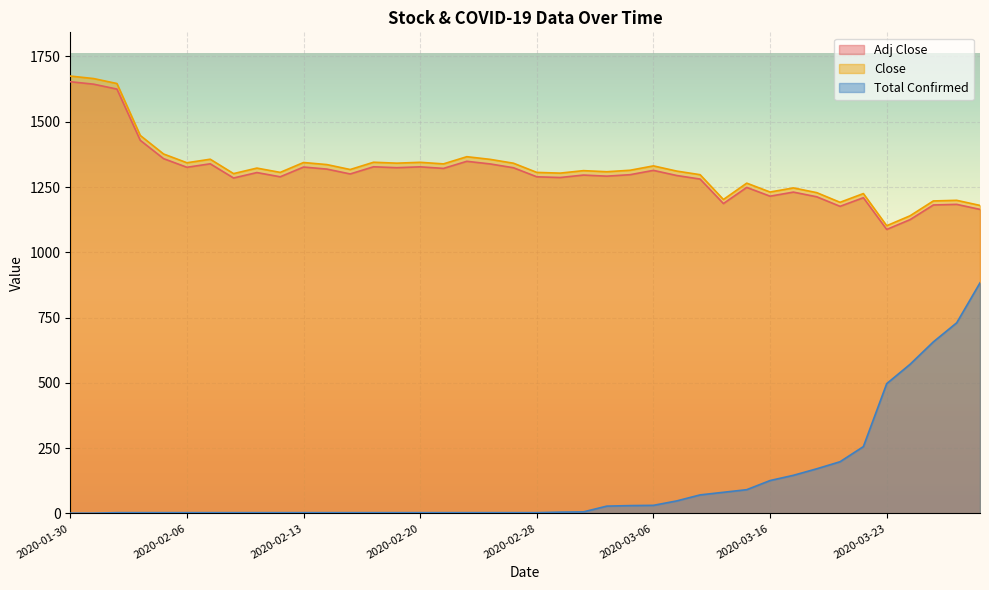

Between 2020-02-19 and 2020-03-17, which is larger?

2020-02-19